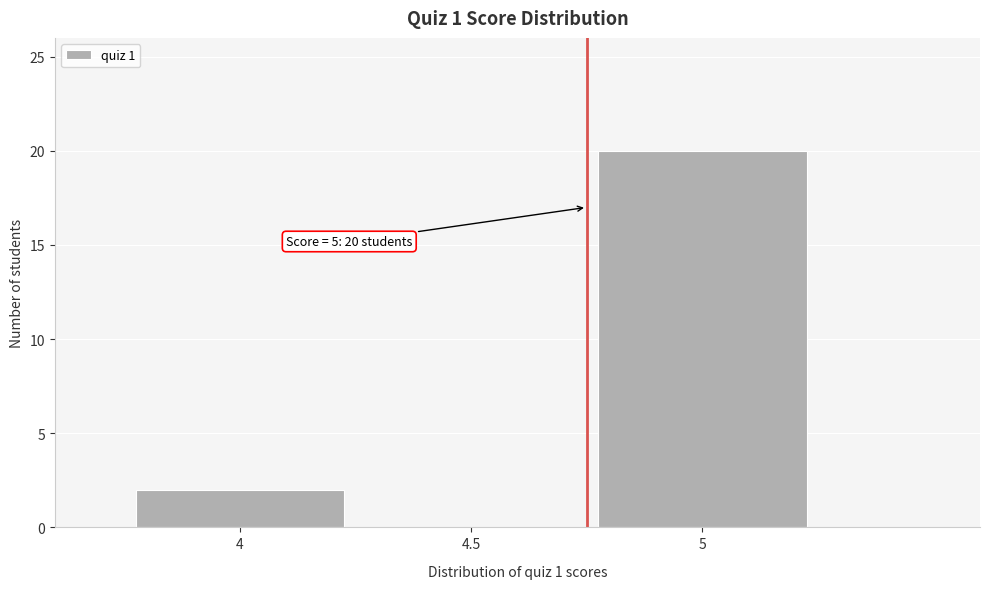

Reading left to right, what are all the values shown in this chart?

4=2	4.5=0	5=20